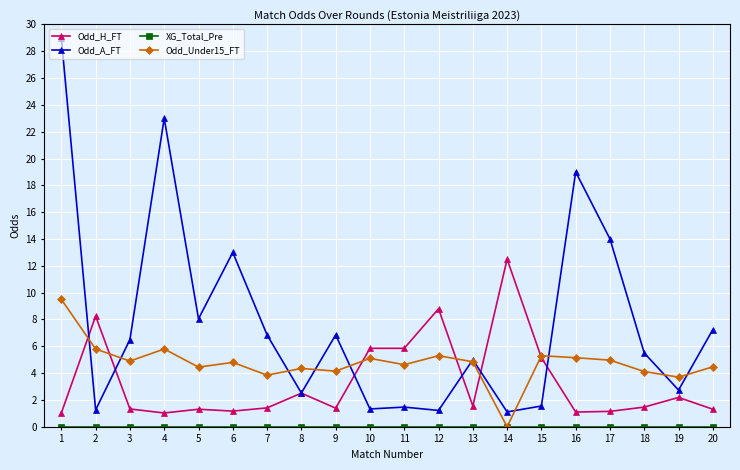

Is the value of Odd_Under15_FT at 15 greater than the value of Odd_H_FT at 8?

Yes